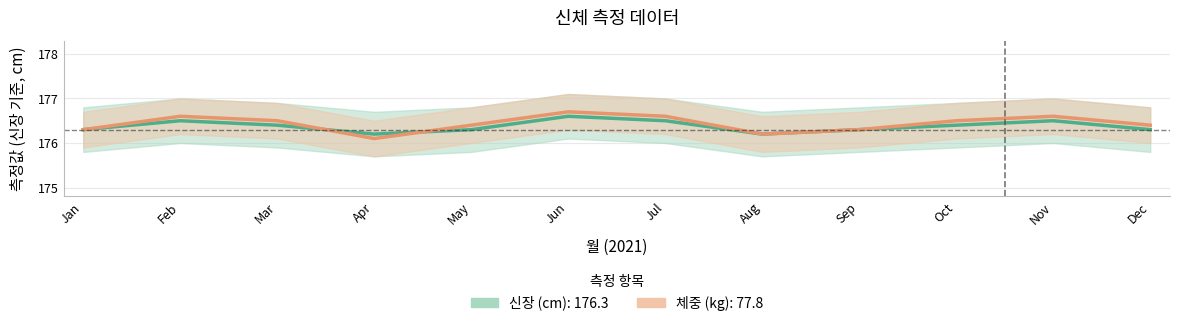

Rank the series by their average value, from lowest to highest.

신장, 체중